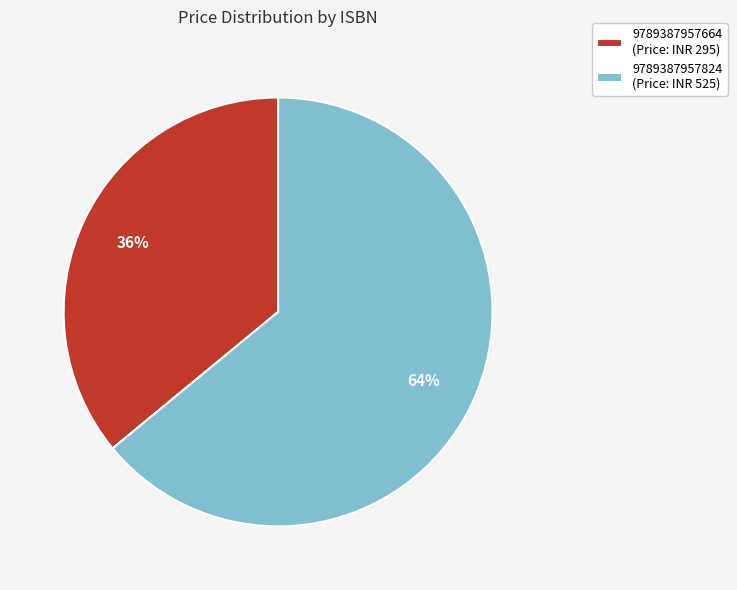

Approximately how many times larger is the value at 9789387957664 (Price: INR 295) compared to 9789387957824 (Price: INR 525)?

0.6